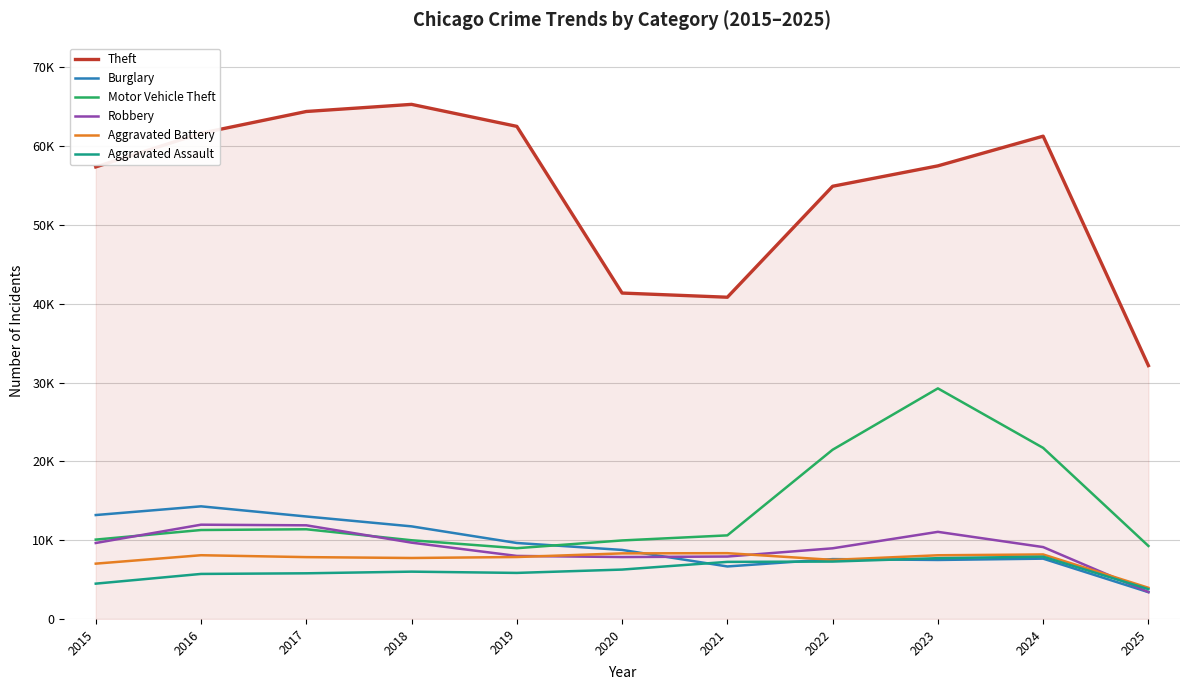

What is the average value of the Aggravated Assault series?

6183